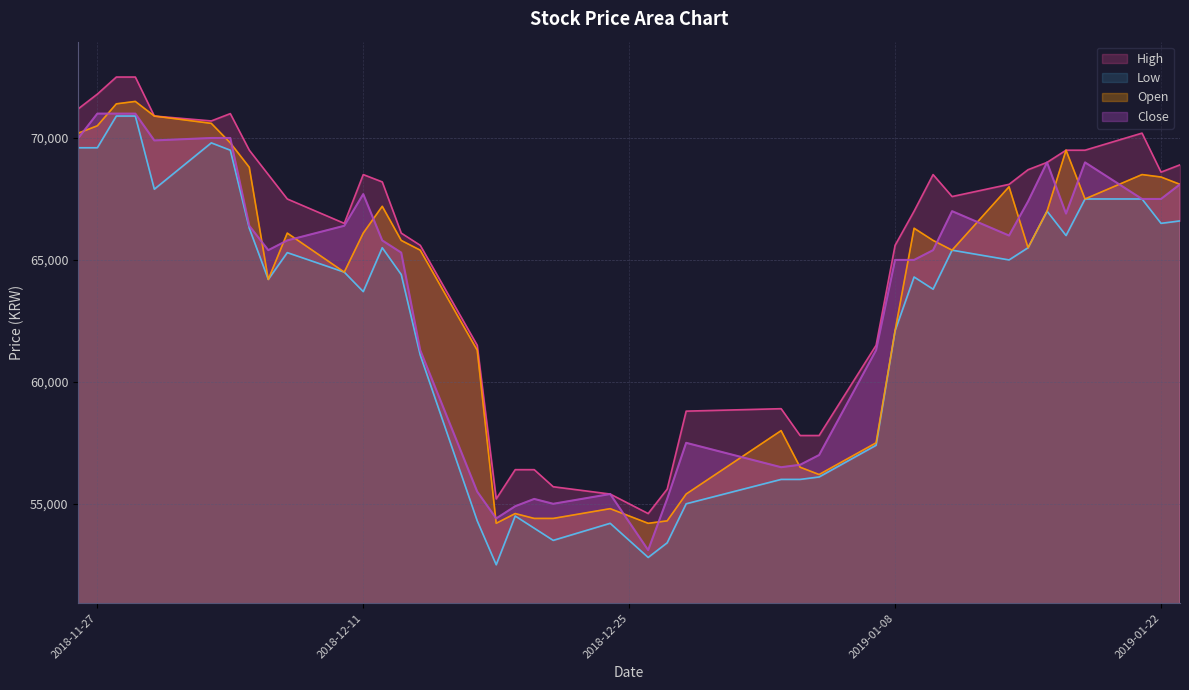

List the series in order of their peak value, highest first.

High, Open, Close, Low